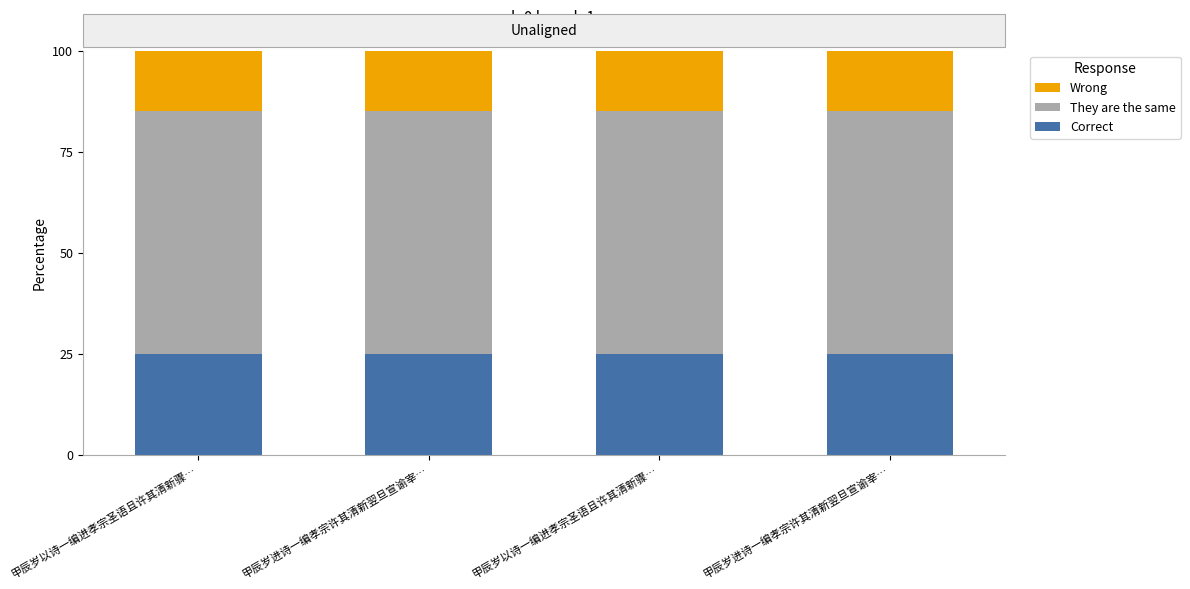

Which category has the highest value in the Wrong series?

甲辰岁以诗一编进孝宗圣语且许其清新骤…